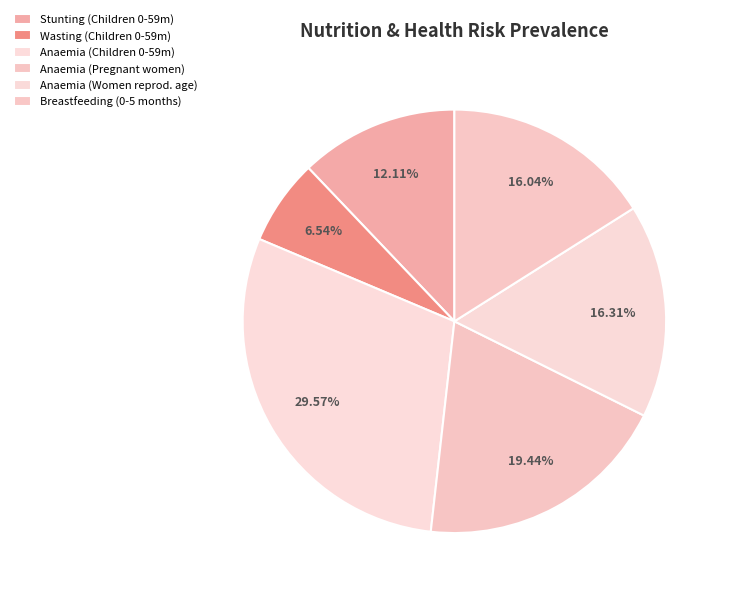

To the nearest percent, what is the average slice percentage?

17%